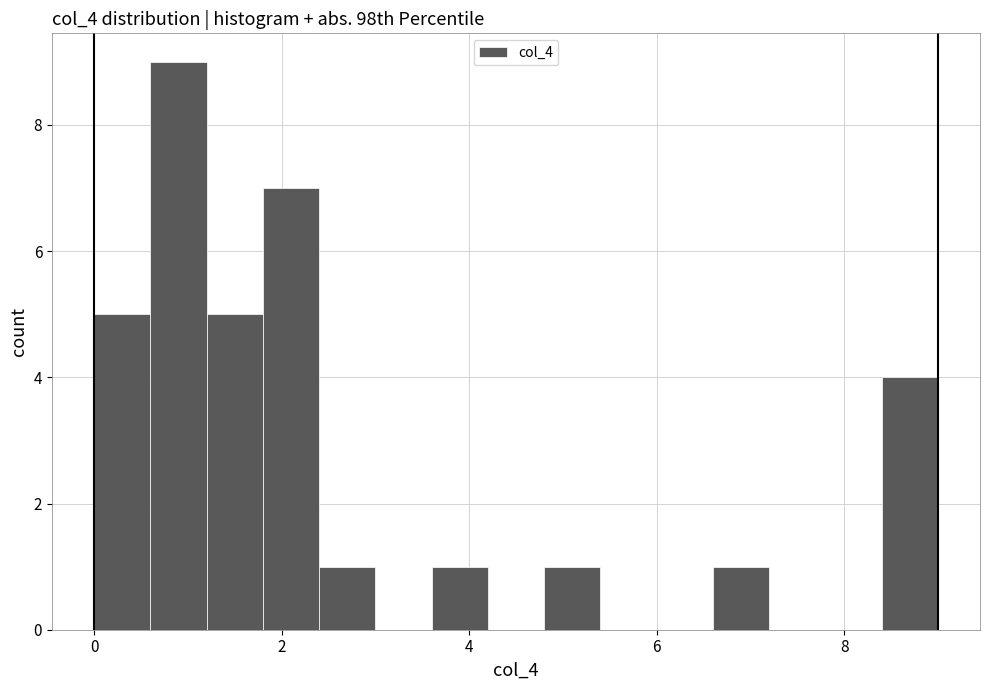

Around what value on the x-axis is the tallest bar? Give the approximate position of its centre, as read against the axis.

1.0